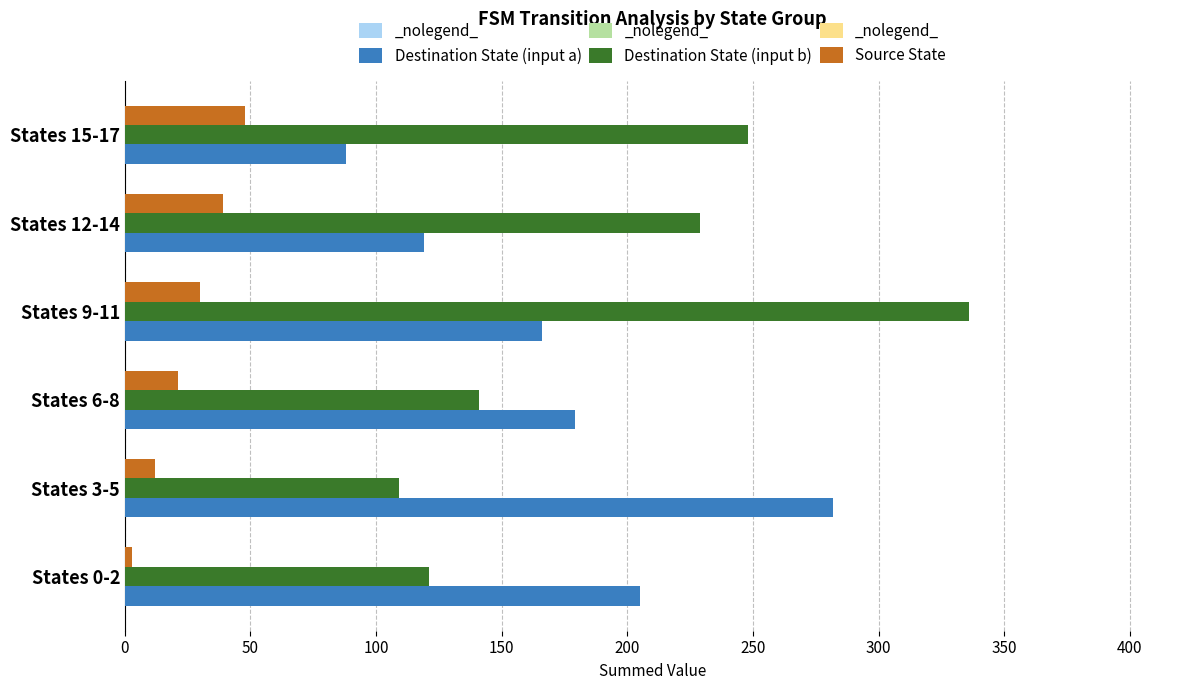

Is it true that Destination State (input b) equals 87 at States 15-17?

False